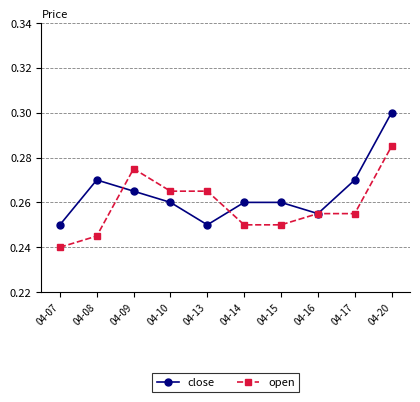

Between which two adjacent categories do open and close first intersect?

04-08 and 04-09